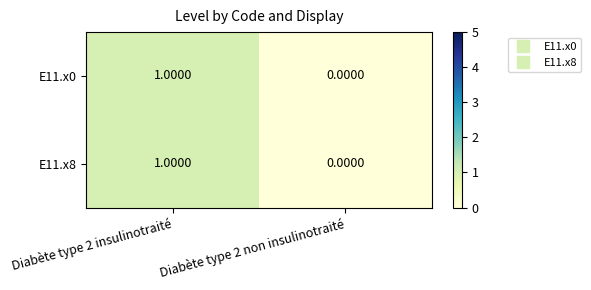

At which category is the sum across all series the highest?

Diabète type 2 insulinotraité